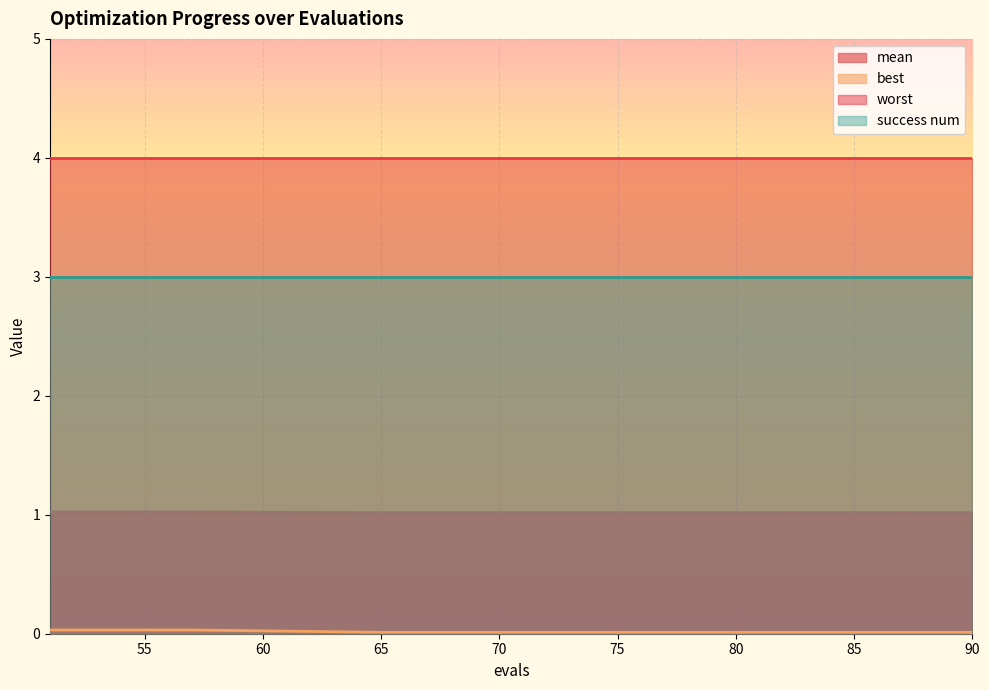

How many series are shown in this chart?

4